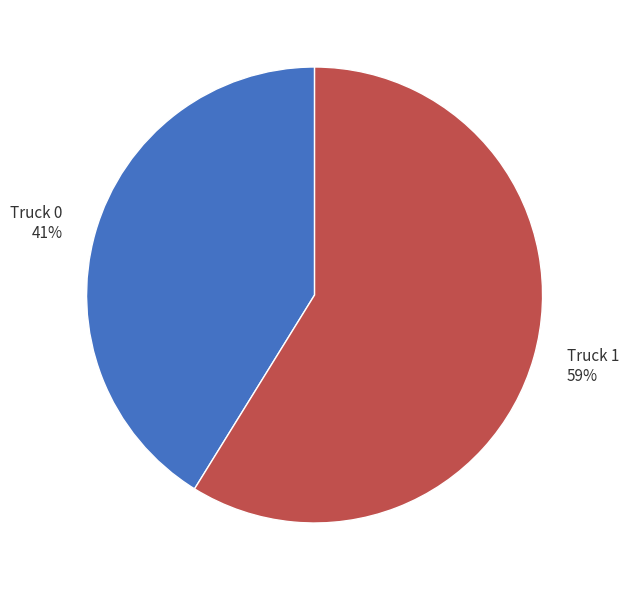

To the nearest percent, what is the difference between the Truck 1 and Truck 0 slice percentages?

18%